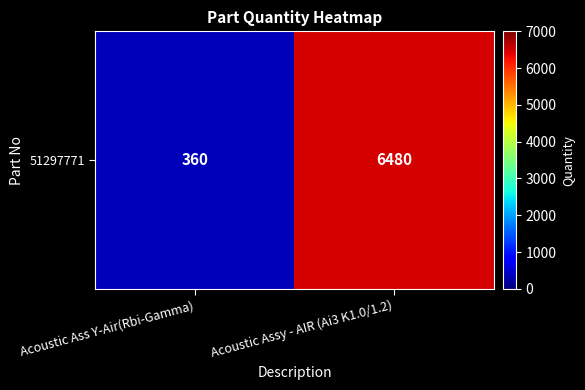

Approximately how many times larger is the value at Acoustic Ass Y-Air(Rbi-Gamma) compared to Acoustic Assy - AIR (Ai3 K1.0/1.2)?

0.1